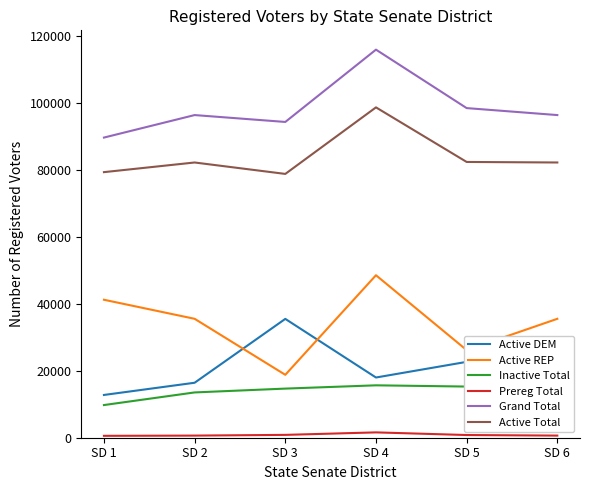

Which category has the highest value in the Grand Total series?

SD 4